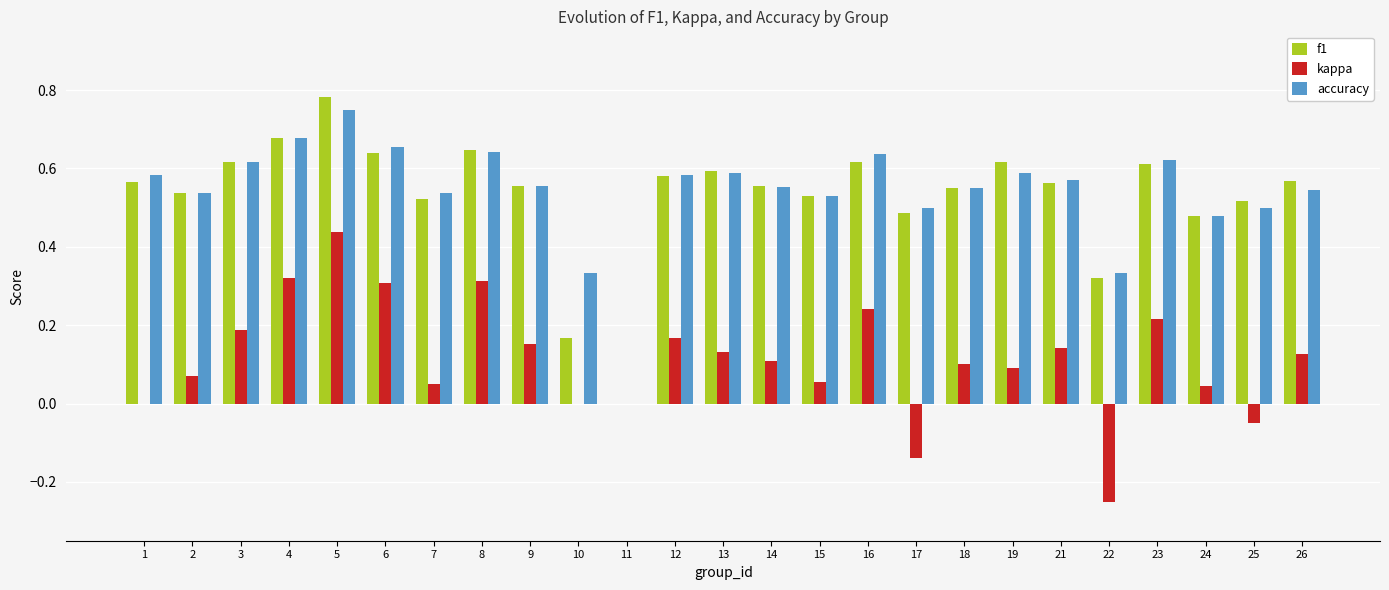

Which category has the highest value in the accuracy series?

5